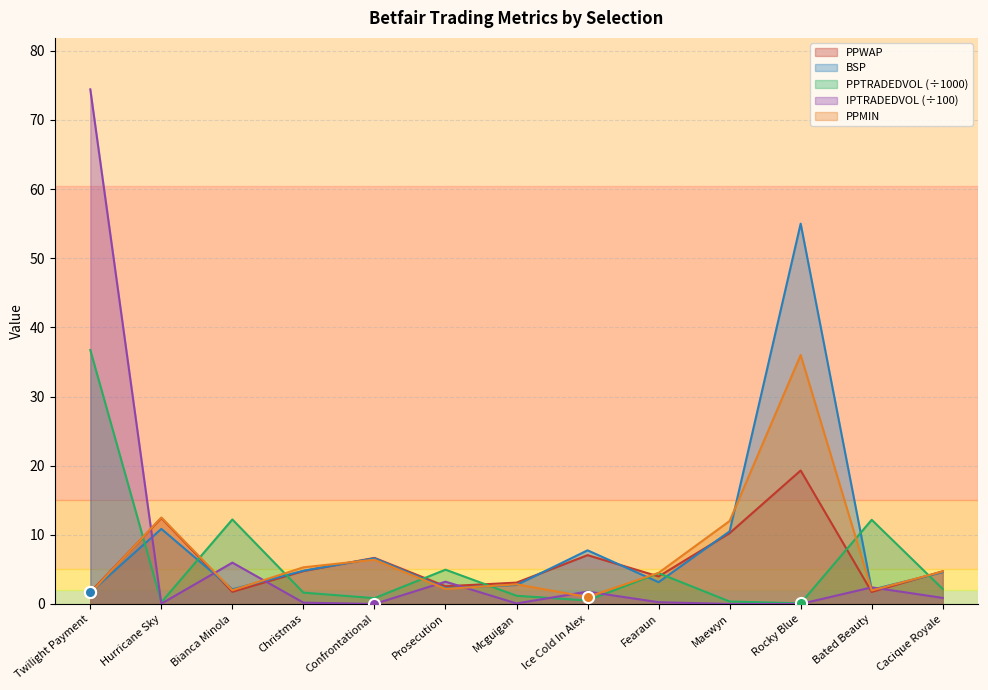

What is the sum of the PPTRADEDVOL values at Confrontational and Bianca Minola?

13.1